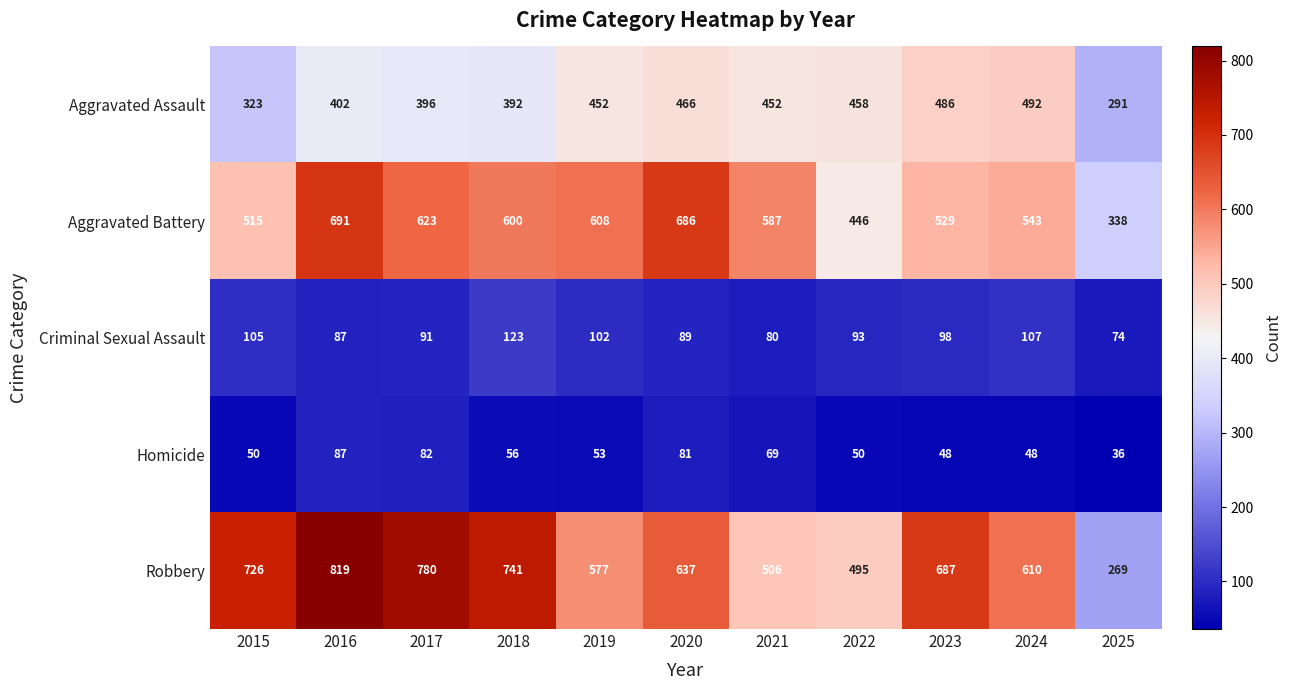

At which label does Criminal Sexual Assault first exceed 93?

2015